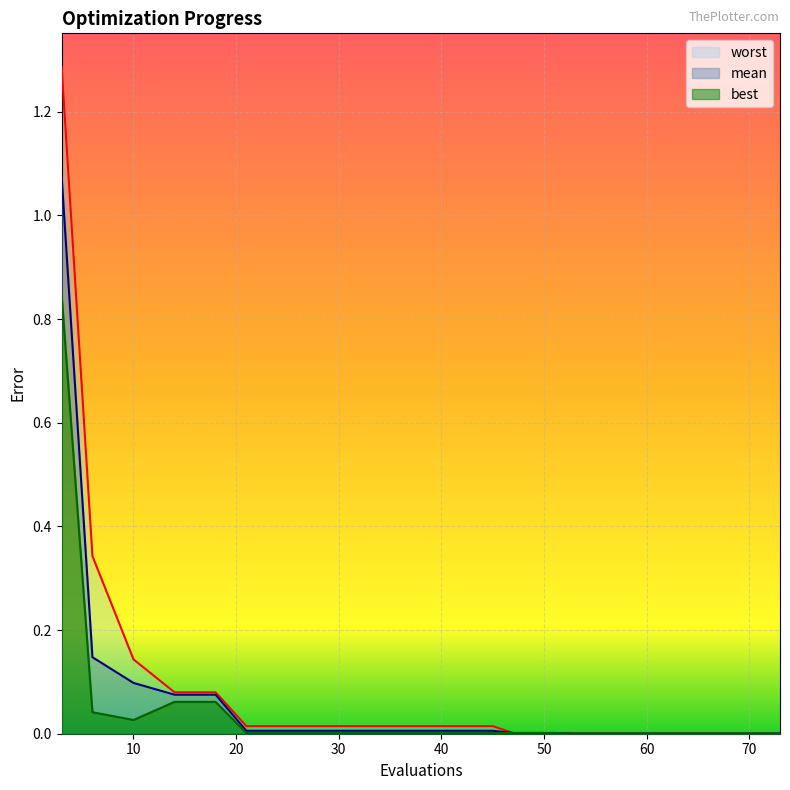

At how many categories does at least one series exceed 1?

1